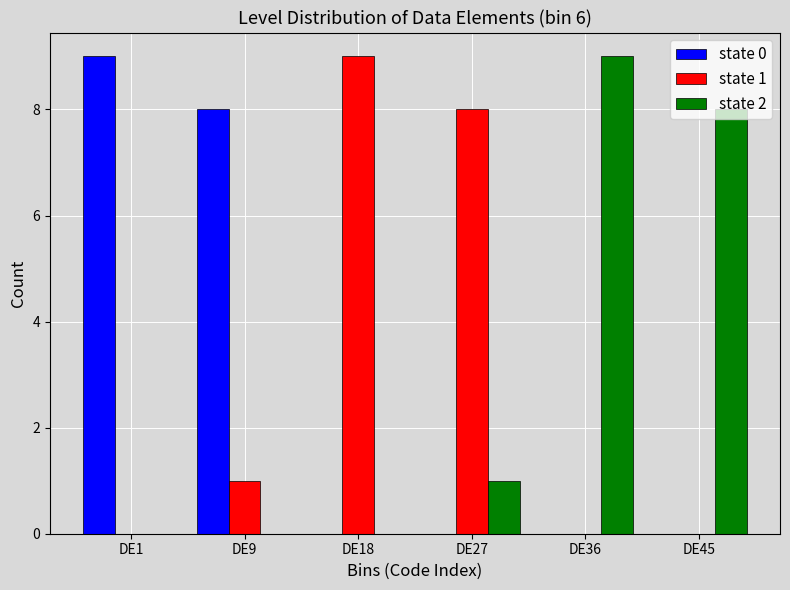

True or false: state 2 has a value of 1 at DE27.

True